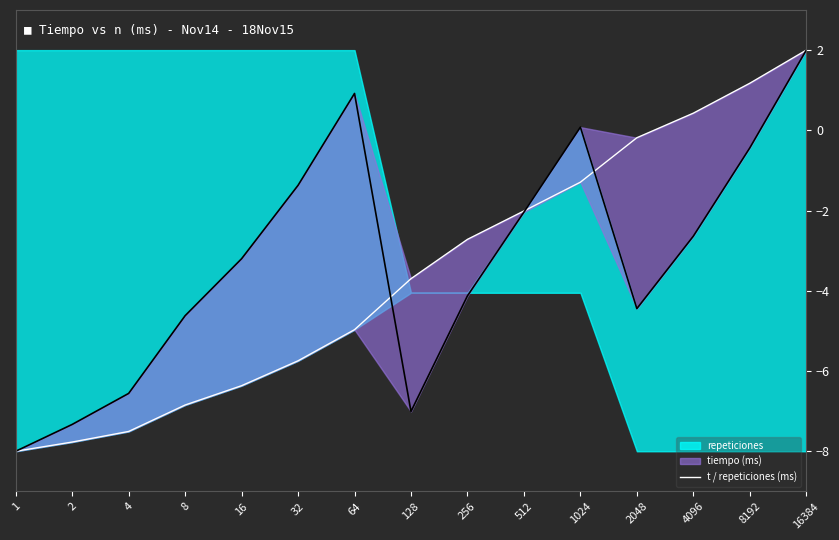

True or false: there are more than 2 points higher than both neighbors.

False